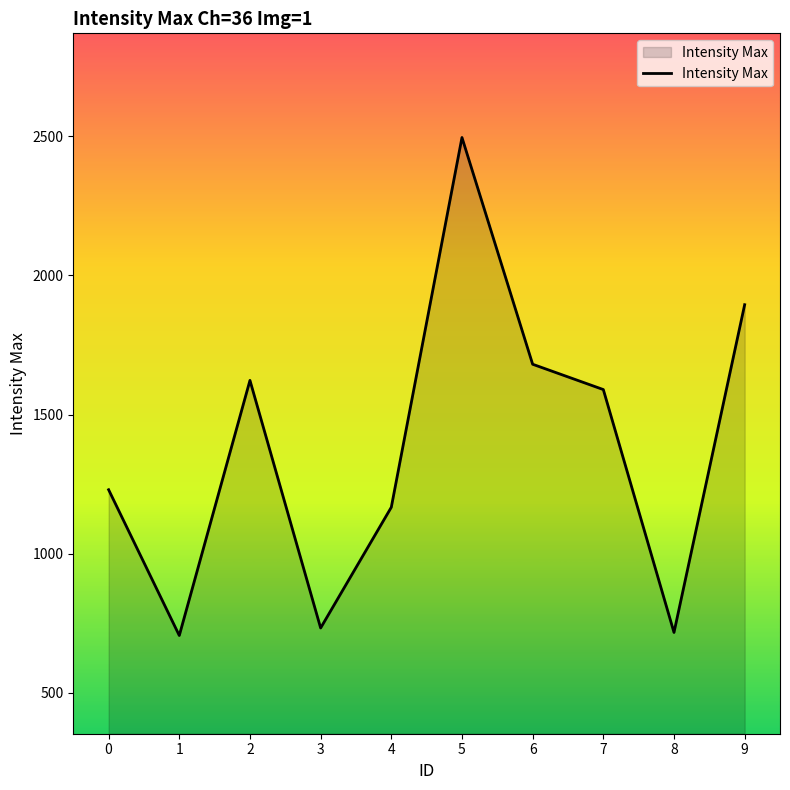

True or false: the data shows 733 at 3.

True